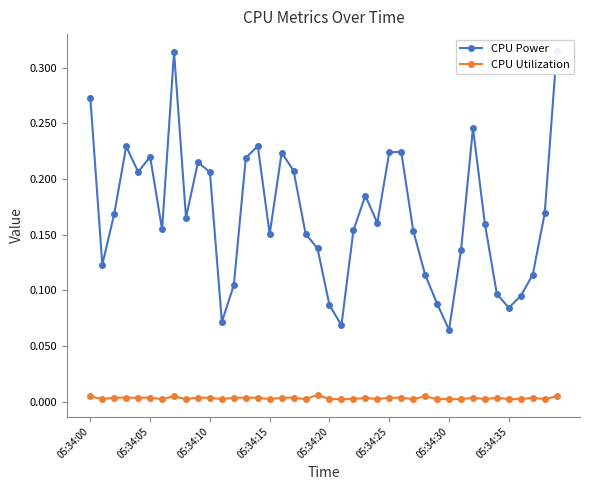

Reading left to right, list all the values displayed in this chart.

CPU Power: 0.3	0.1	0.2	0.2	0.2	0.2	0.2	0.3	0.2	0.2	0.2	0.1	0.1	0.2	0.2	0.2	0.2	0.2	0.2	0.1	0.1	0.1	0.2	0.2	0.2	0.2	0.2	0.2	0.1	0.1	0.1	0.1	0.2	0.2	0.1	0.1	0.1	0.1	0.2	0.3
CPU Utilization: 0.0	0.0	0.0	0.0	0.0	0.0	0.0	0.0	0.0	0.0	0.0	0.0	0.0	0.0	0.0	0.0	0.0	0.0	0.0	0.0	0.0	0.0	0.0	0.0	0.0	0.0	0.0	0.0	0.0	0.0	0.0	0.0	0.0	0.0	0.0	0.0	0.0	0.0	0.0	0.0